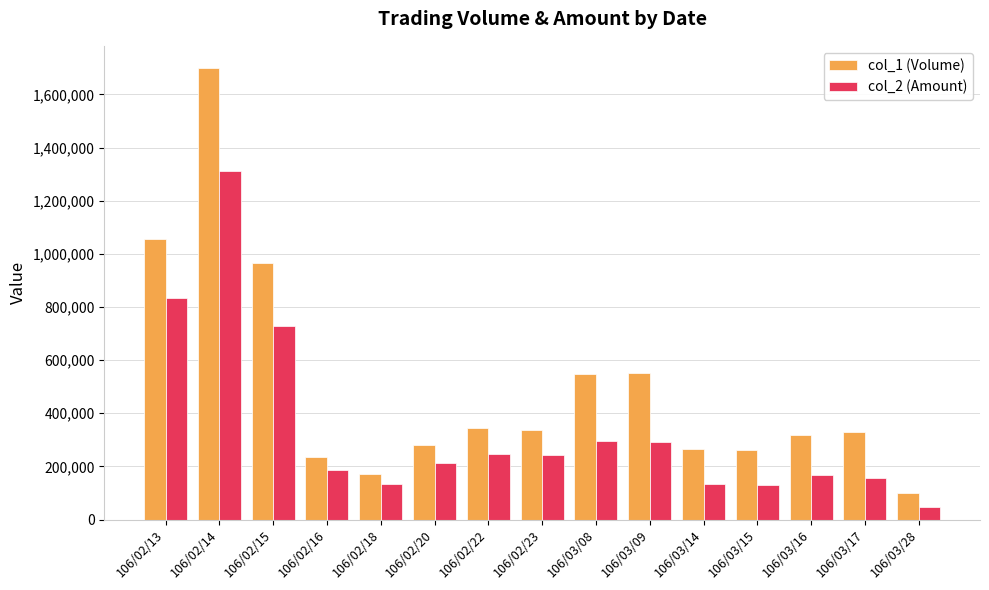

What is the approximate value of col_2 (Amount) at 106/03/28, to the nearest 100?

46500